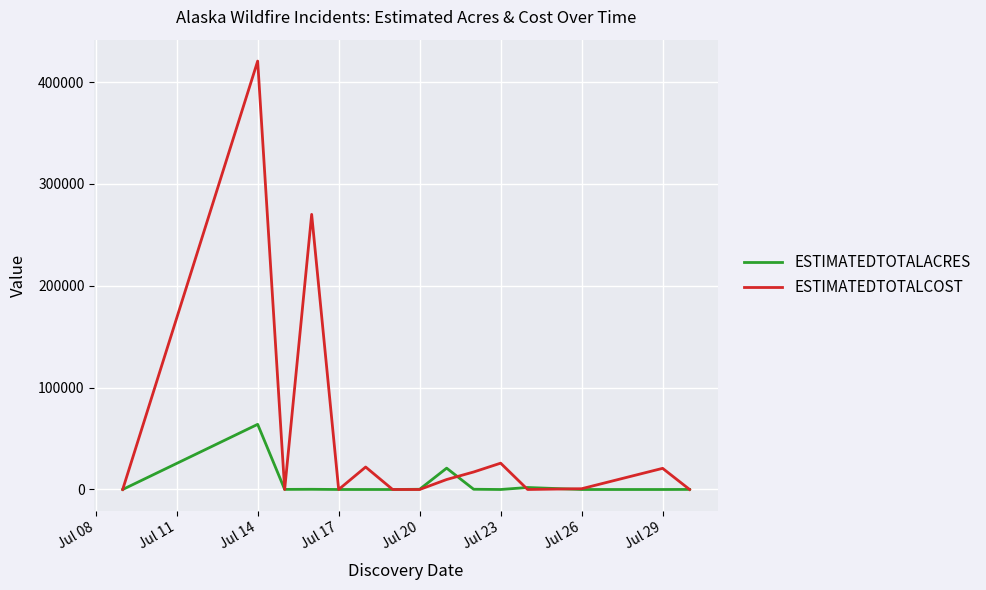

Rank the series by their maximum value, from lowest to highest.

ESTIMATEDTOTALACRES, ESTIMATEDTOTALCOST